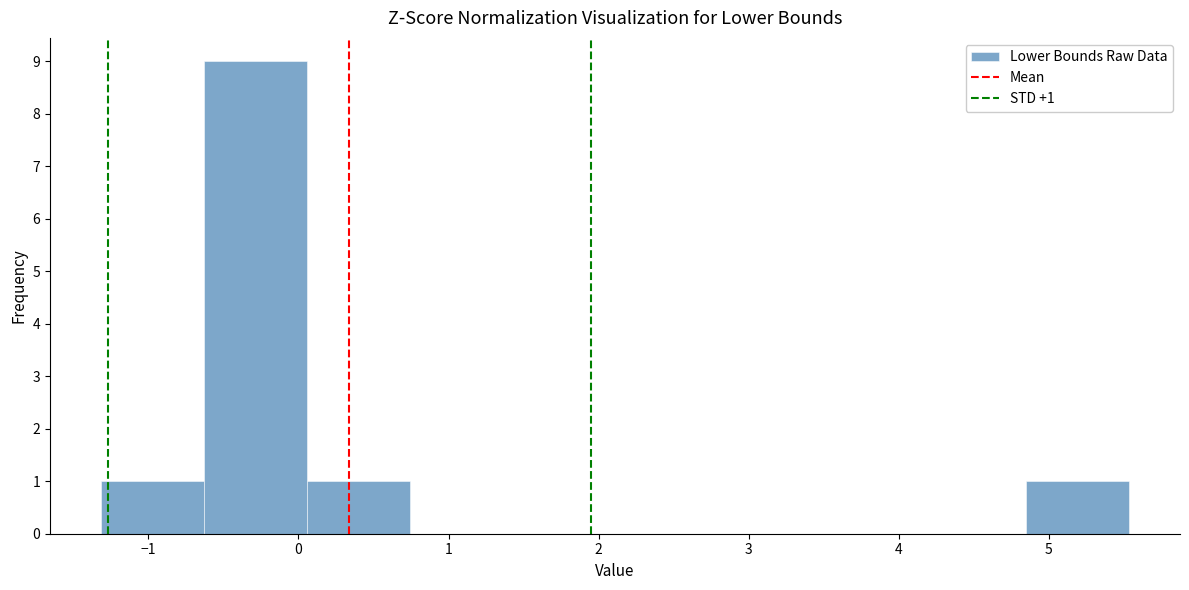

Over which range of the x-axis is the bar tallest?

-0.6 to 0.1